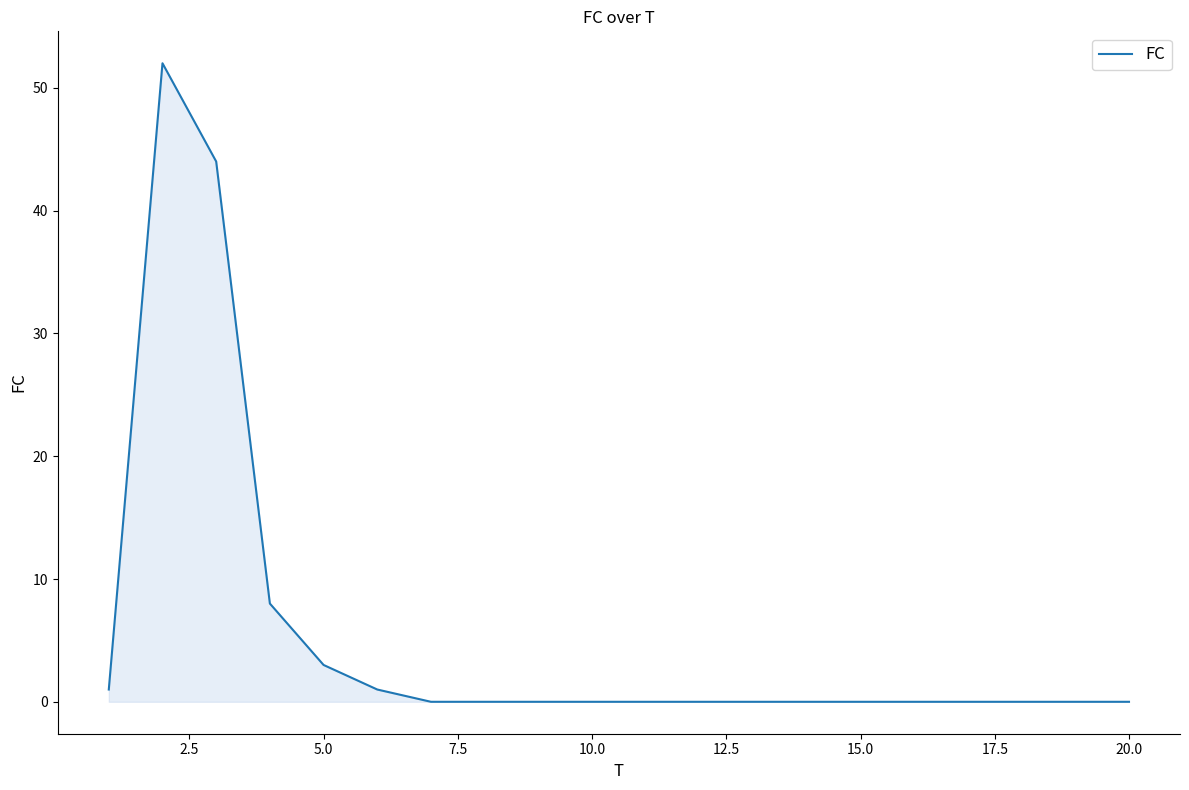

What is the greatest value displayed?

52